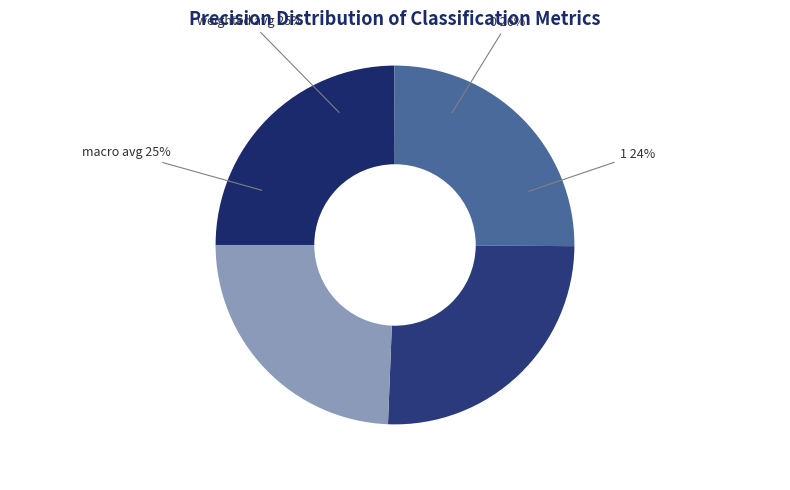

To the nearest percent, what is the difference between the largest and smallest slice percentages?

1%